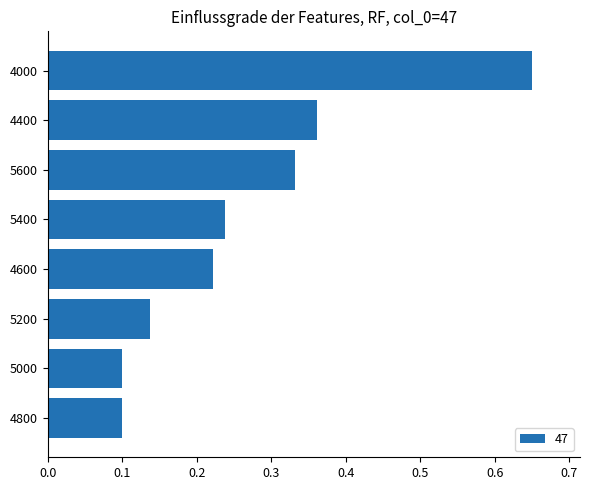

Is it true that the value at 4400 is 0.2?

False